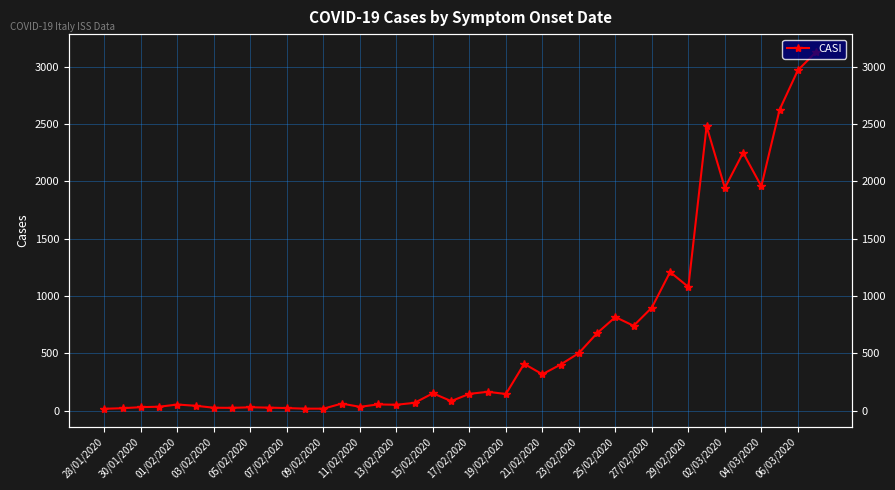

How many lines are shown in the chart?

1